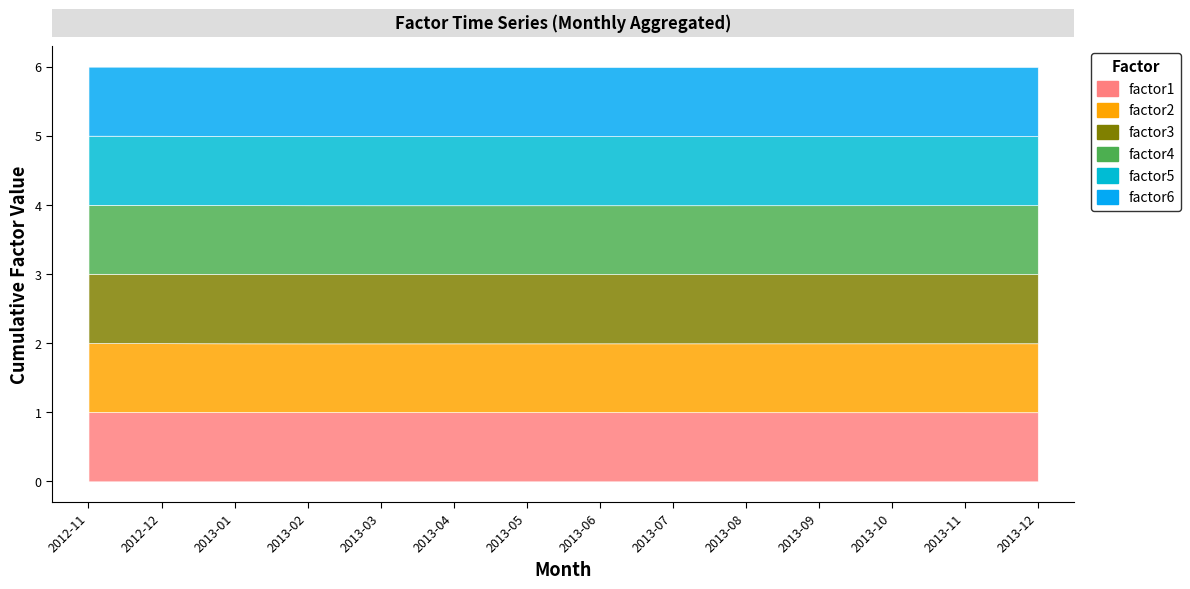

How many times do factor5 and factor6 cross each other?

1